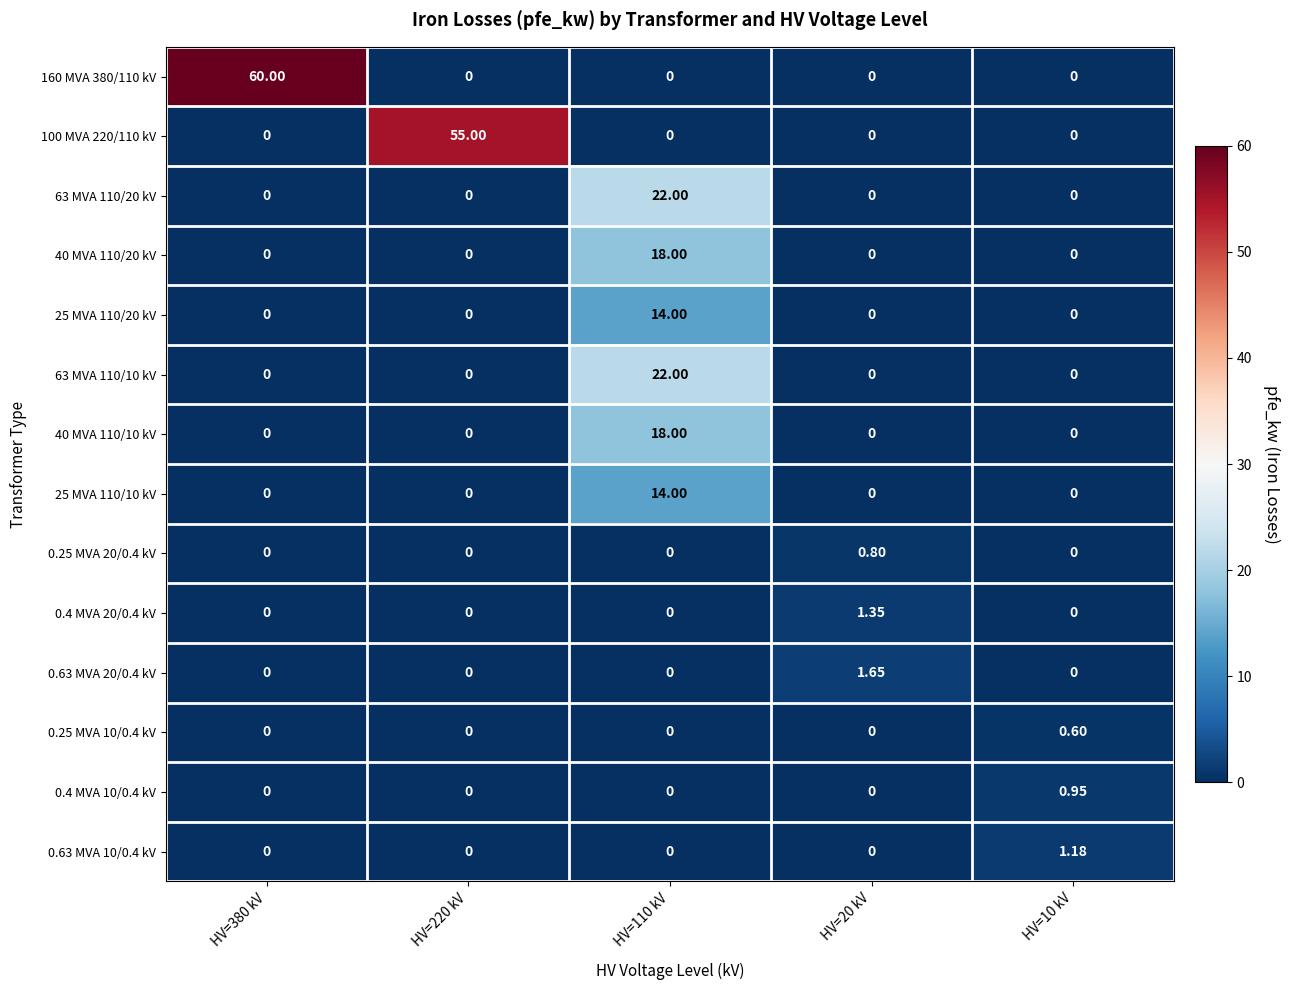

Rank the series by their maximum value, from highest to lowest.

160 MVA 380/110 kV, 100 MVA 220/110 kV, 63 MVA 110/20 kV, 63 MVA 110/10 kV, 40 MVA 110/20 kV, 40 MVA 110/10 kV, 25 MVA 110/20 kV, 25 MVA 110/10 kV, 0.63 MVA 20/0.4 kV, 0.4 MVA 20/0.4 kV, 0.63 MVA 10/0.4 kV, 0.4 MVA 10/0.4 kV, 0.25 MVA 20/0.4 kV, 0.25 MVA 10/0.4 kV